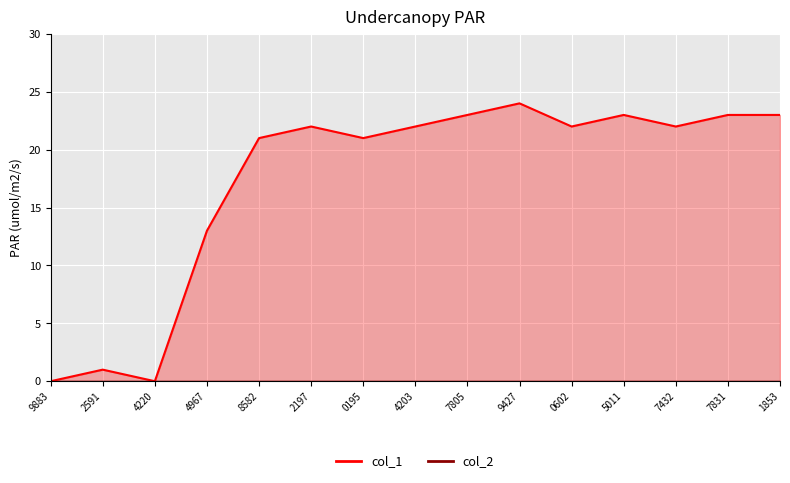

What is the difference between the second highest and second lowest values?

23